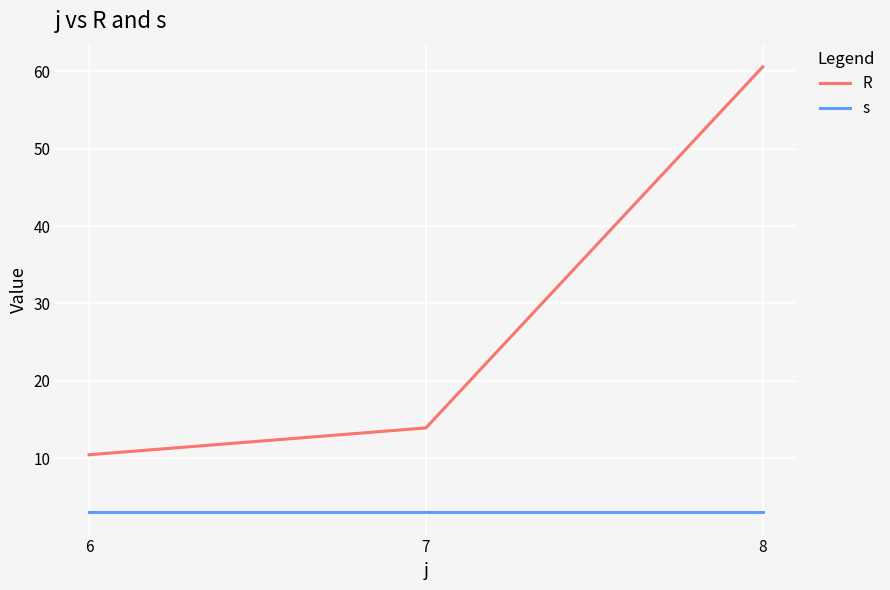

Rank the series by their maximum value, from highest to lowest.

R, s